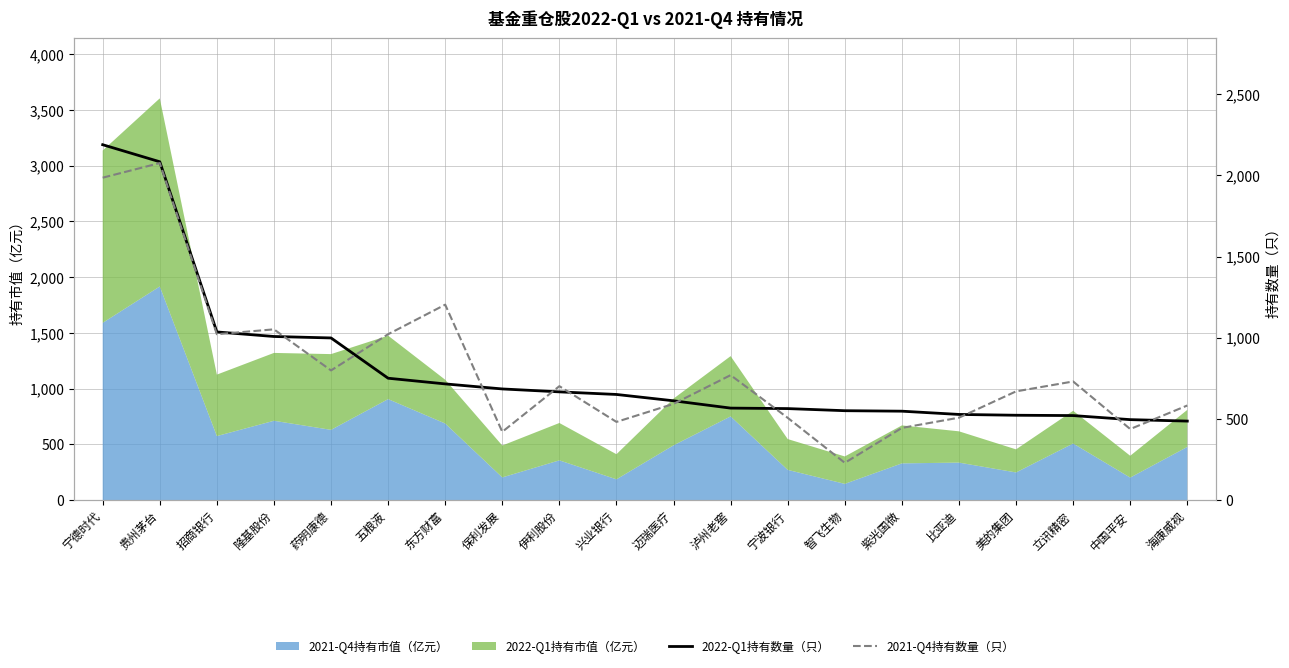

What is the minimum value for 2021-Q4持有市值（亿元）?

146.3